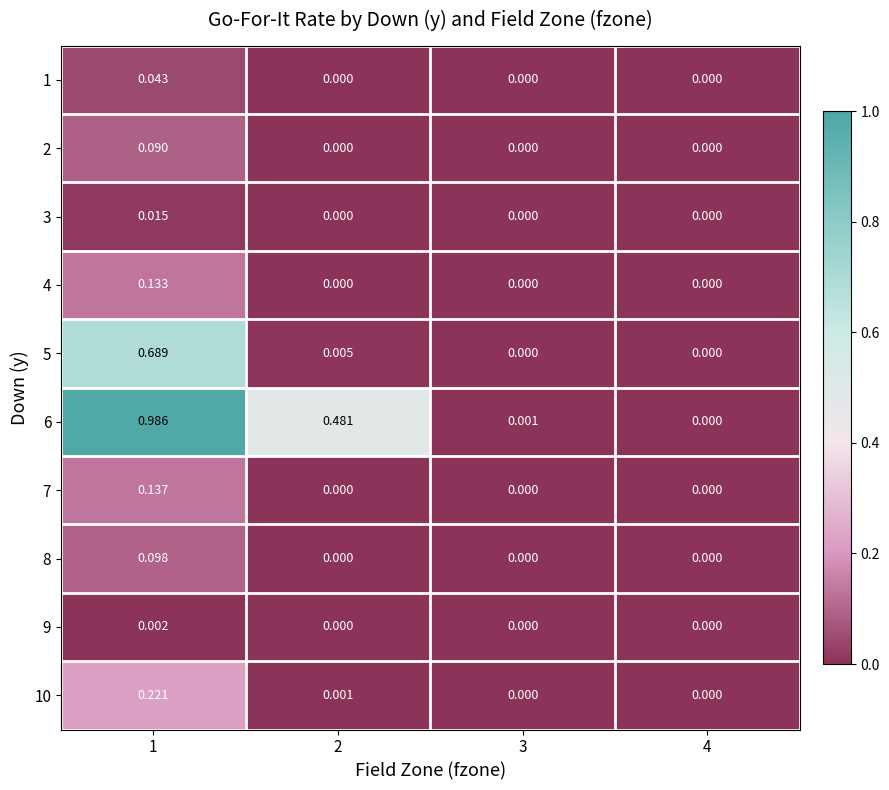

Is the value of 1 at 4 greater than the value of 8 at 1?

No